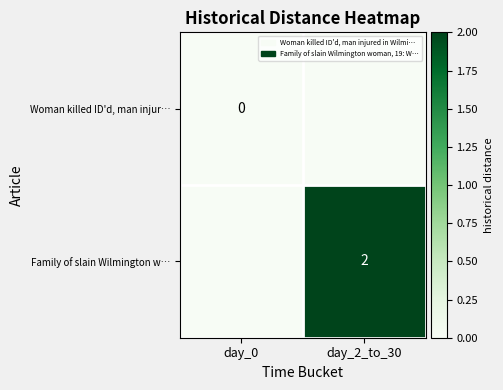

At how many categories does at least one series exceed 1?

1